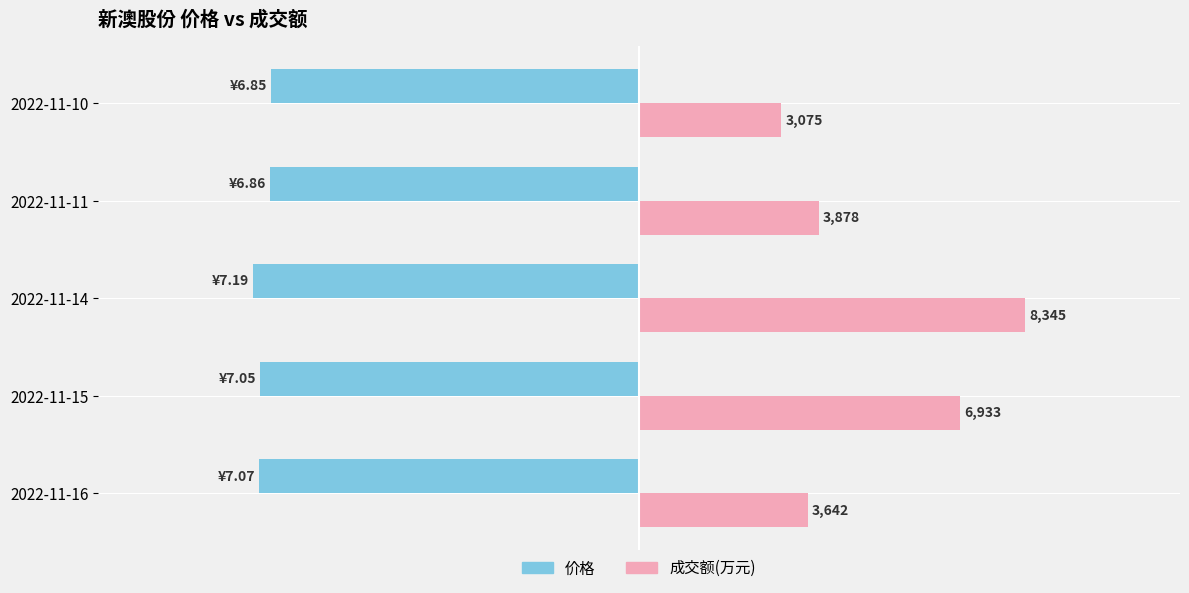

What are all the series names shown in the legend?

价格, 成交额(万元)